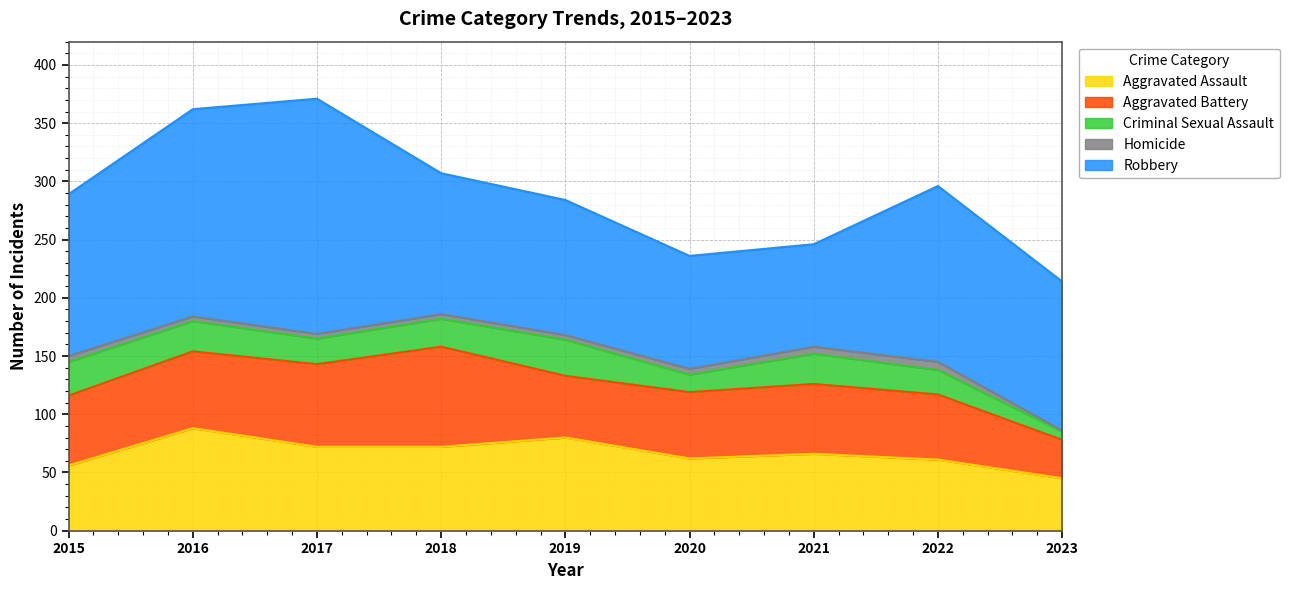

What is the average value of the Homicide series?

4